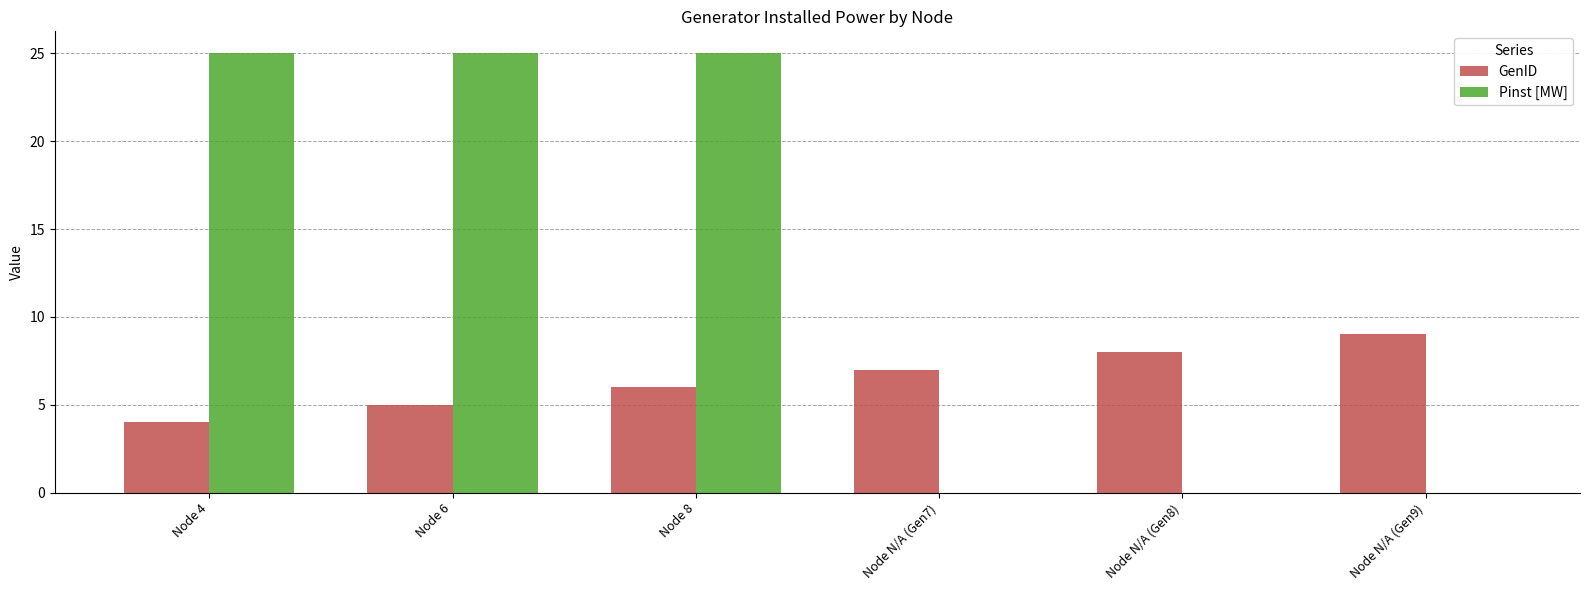

The GenID series shows 6 at Node 8. True or false?

True